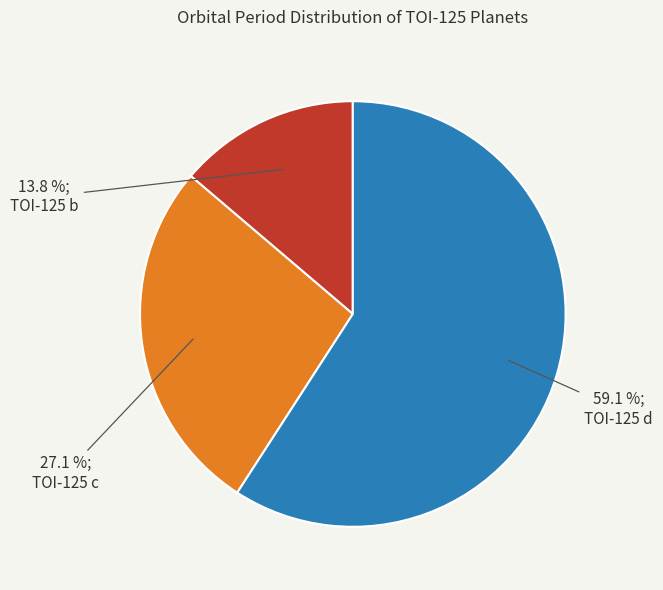

The TOI-125 b slice represents 27% of the pie. True or false?

False